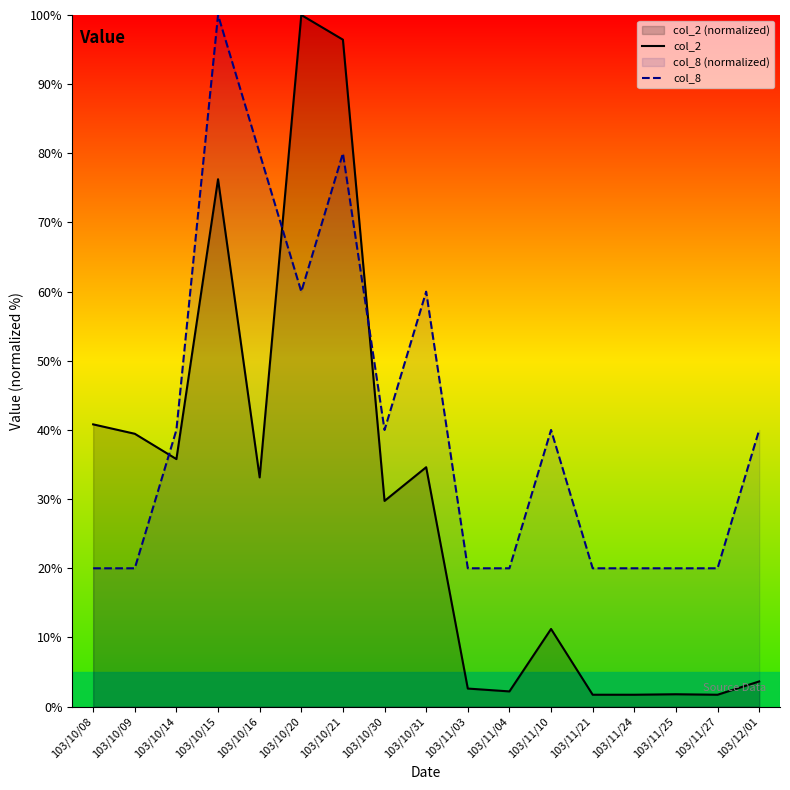

What is the difference between the maximum and minimum values in the col_2 series?

98.3